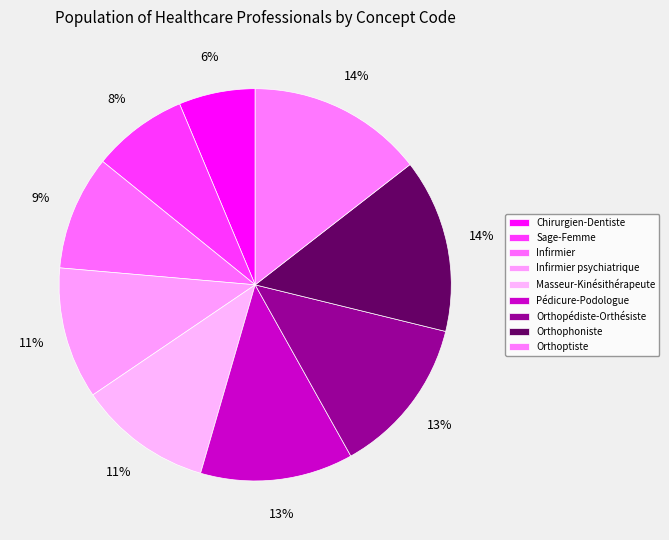

Is there any slice that represents more than half of the pie?

No